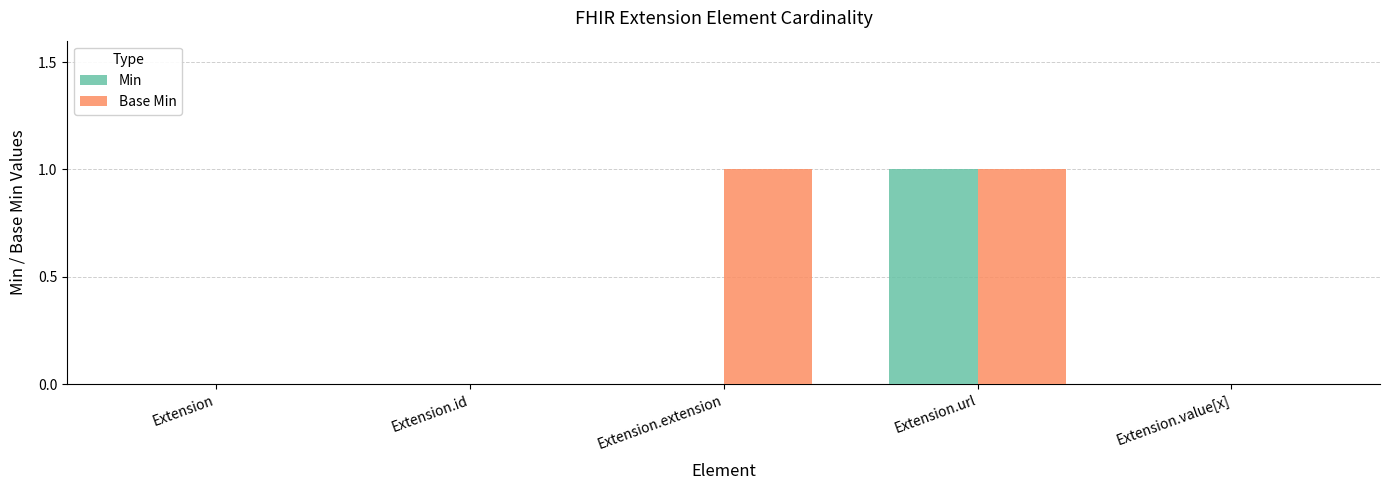

At which category is the sum across all series the highest?

Extension.url